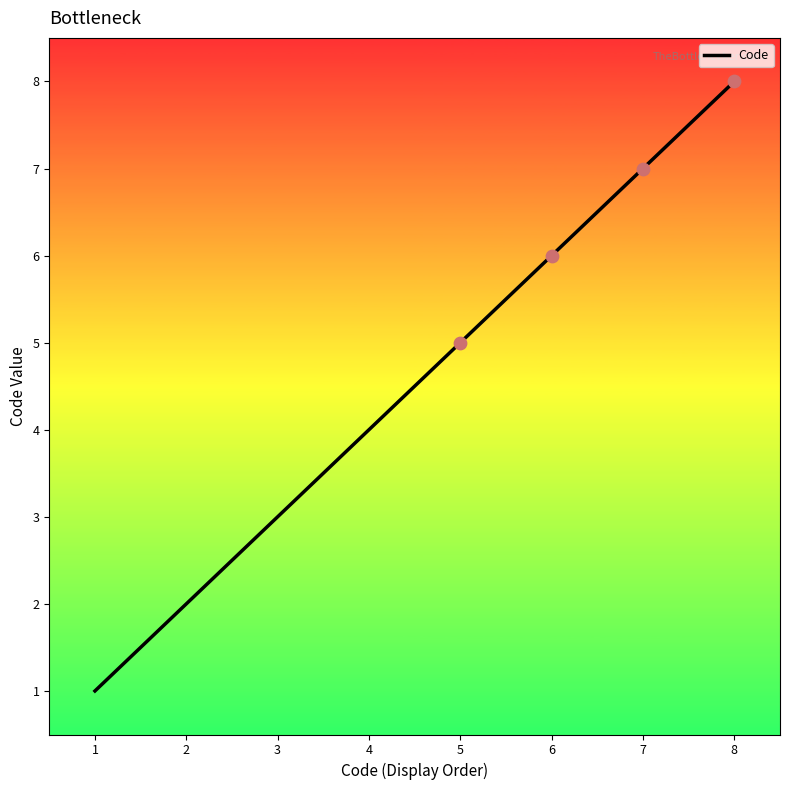

Between 7 and 2, which is larger?

7